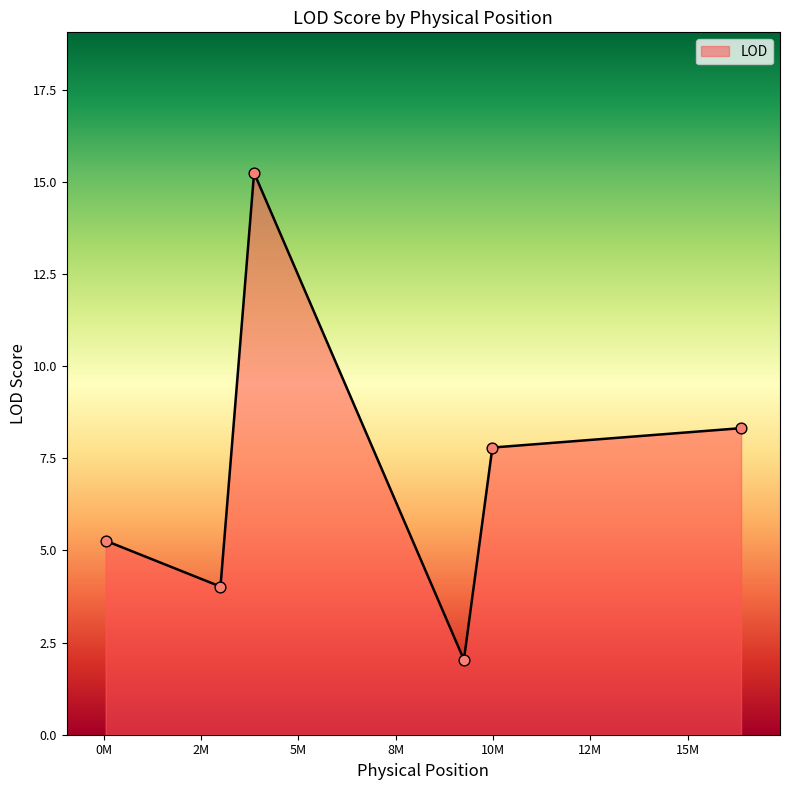

What is the average value?

7.1